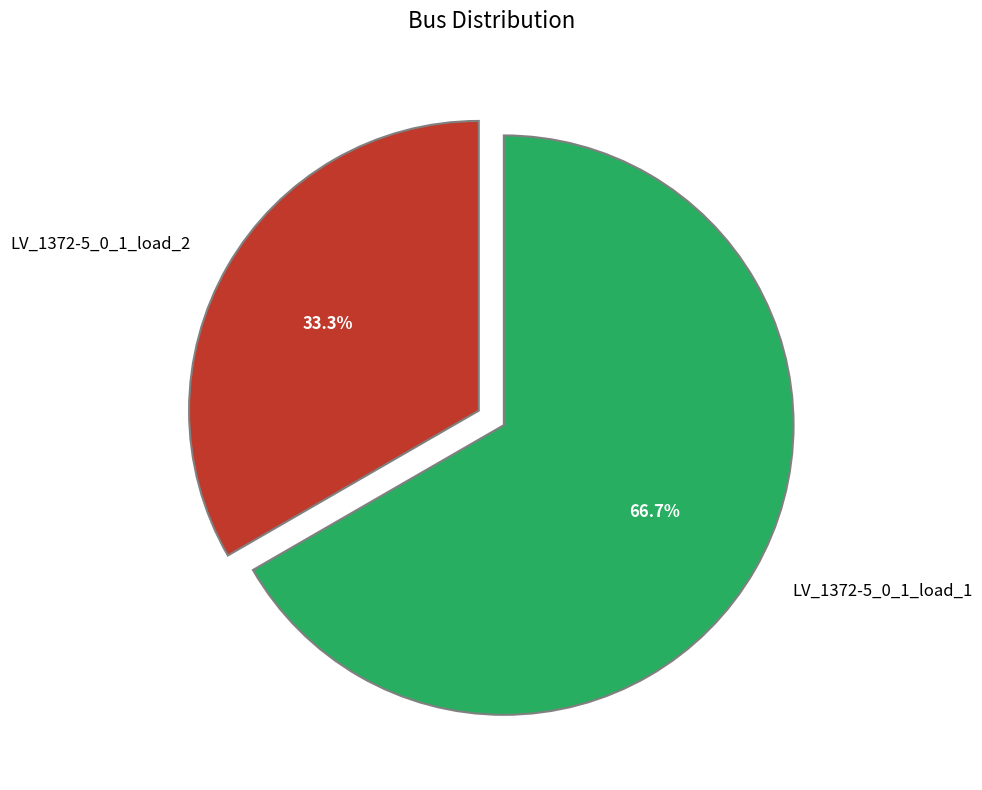

What percentage is the LV_1372-5_0_1_load_2 slice, to the nearest percent?

33%